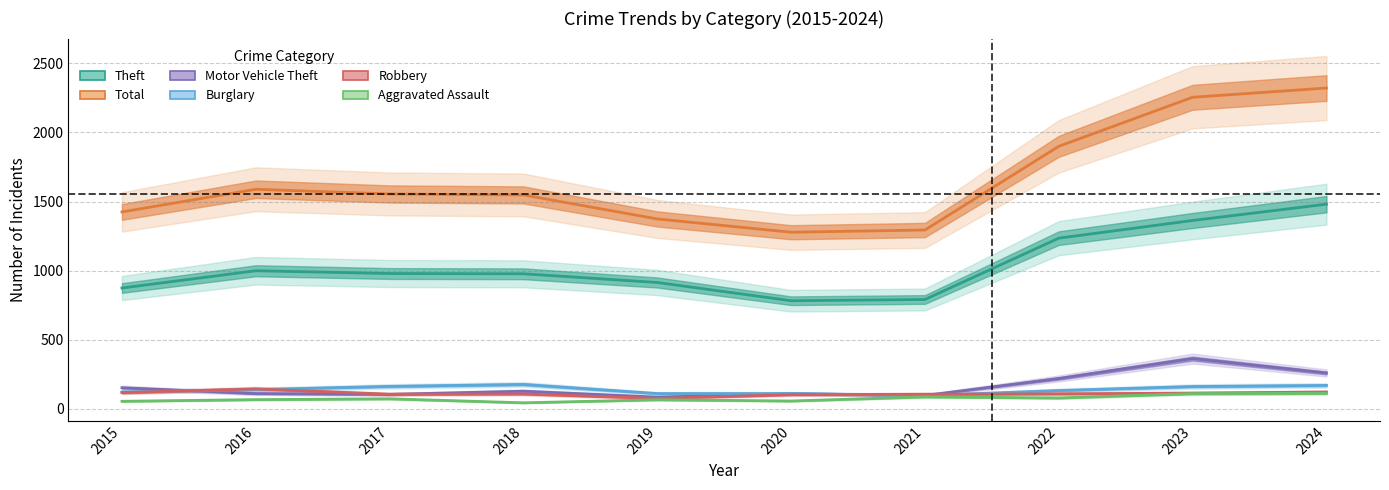

After their last crossing, which series has the higher values: Robbery or Motor Vehicle Theft?

Motor Vehicle Theft